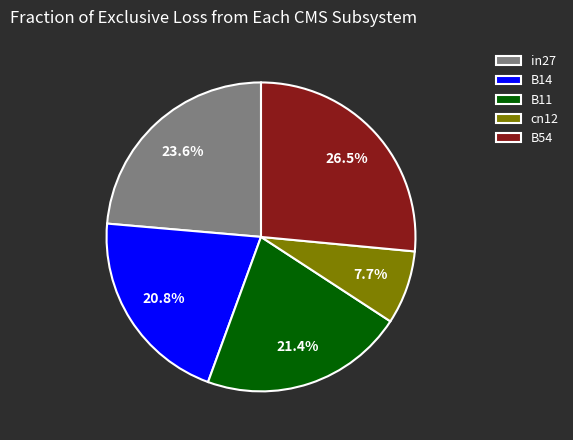

Is there any slice that represents more than half of the pie?

No